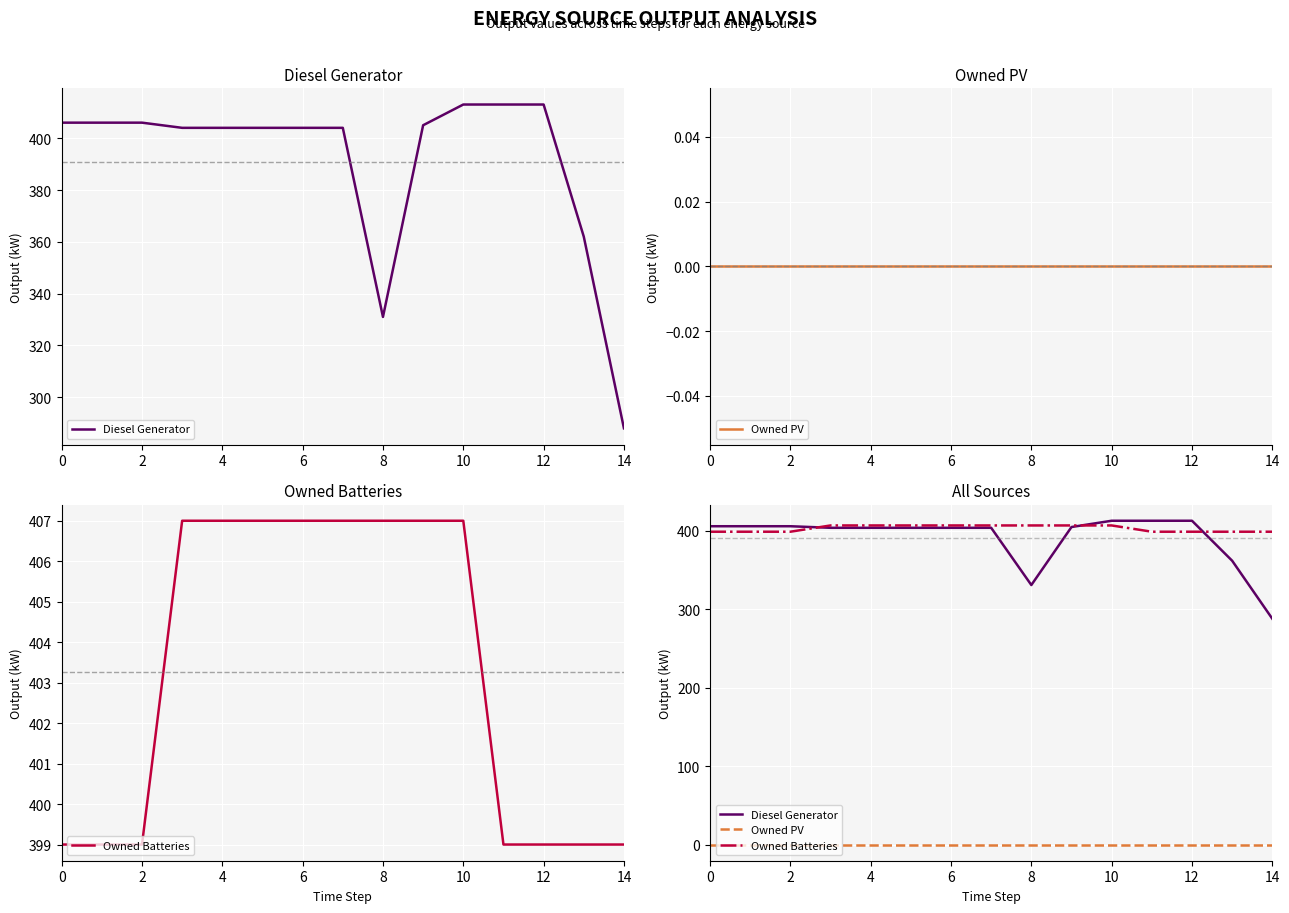

Which has a higher value, 14 or 2?

2